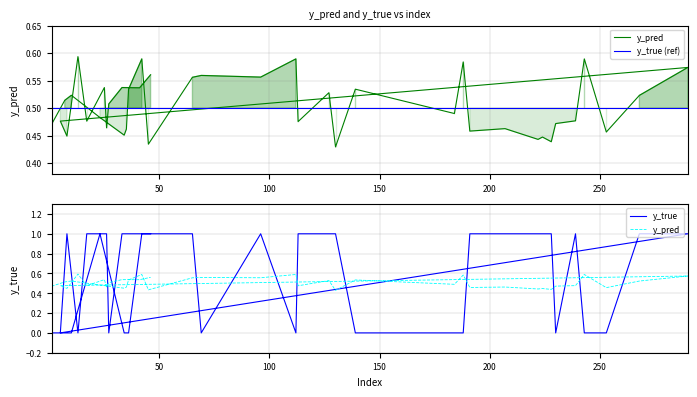

What are all the series names shown in the legend?

y_pred, y_true